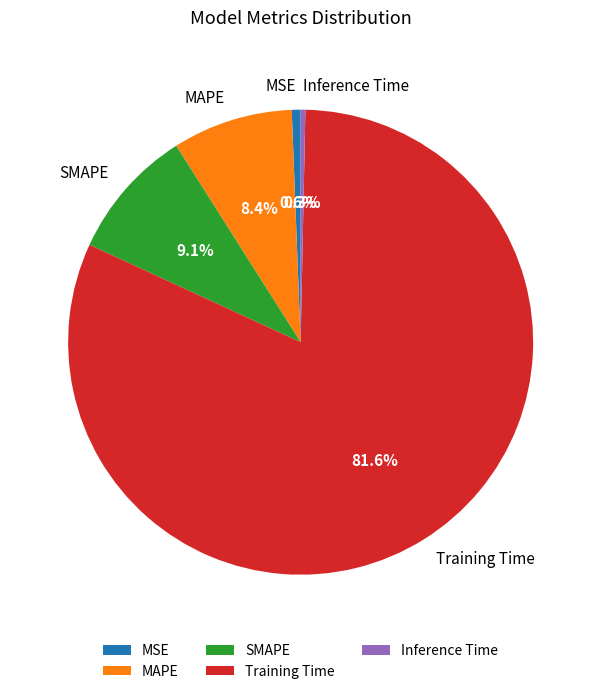

How many slices are in this pie chart?

5